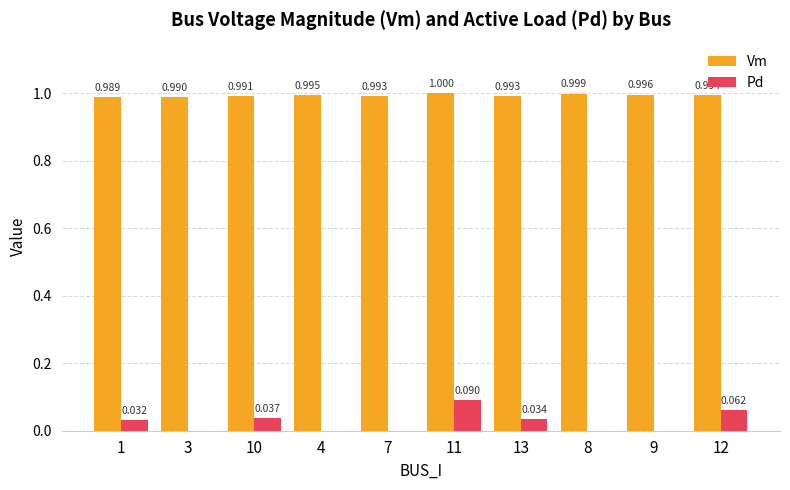

Between 3 and 11, which series saw the biggest shift?

Pd